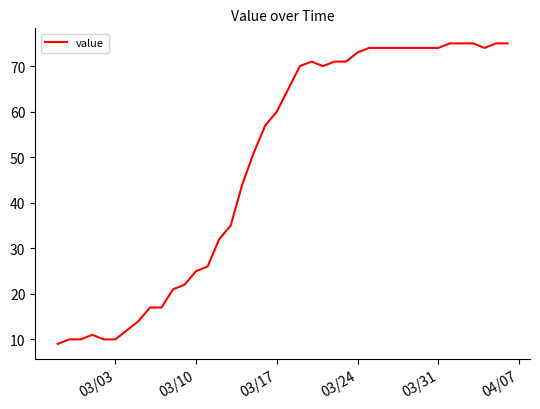

What is the greatest value displayed?

75